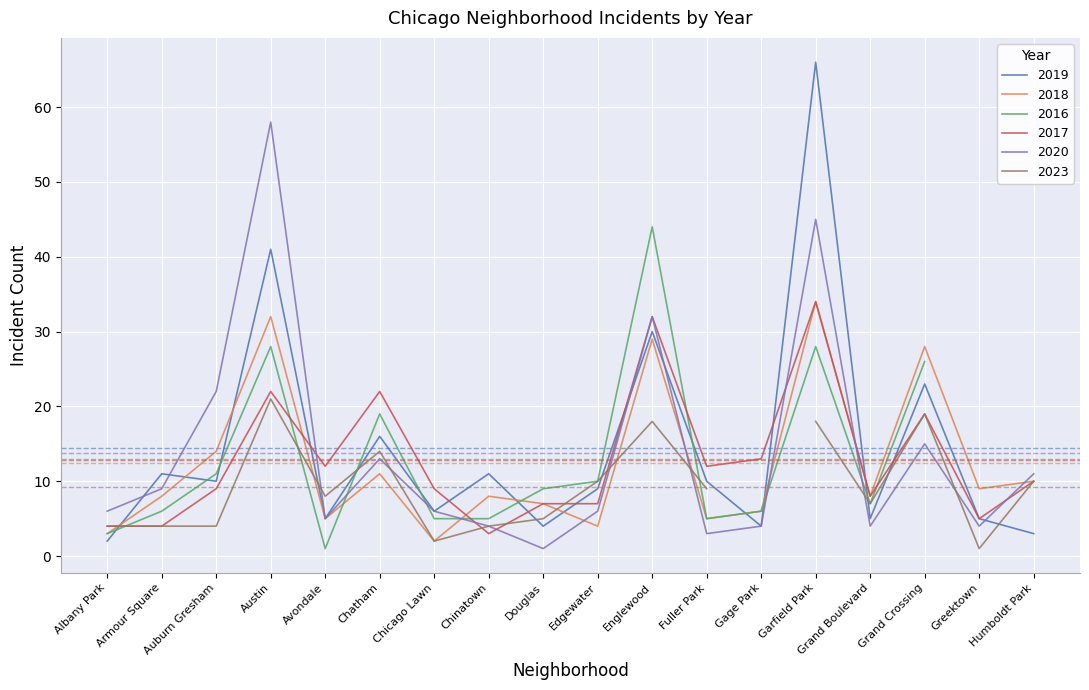

How many data points in 2019 are above 10?

7